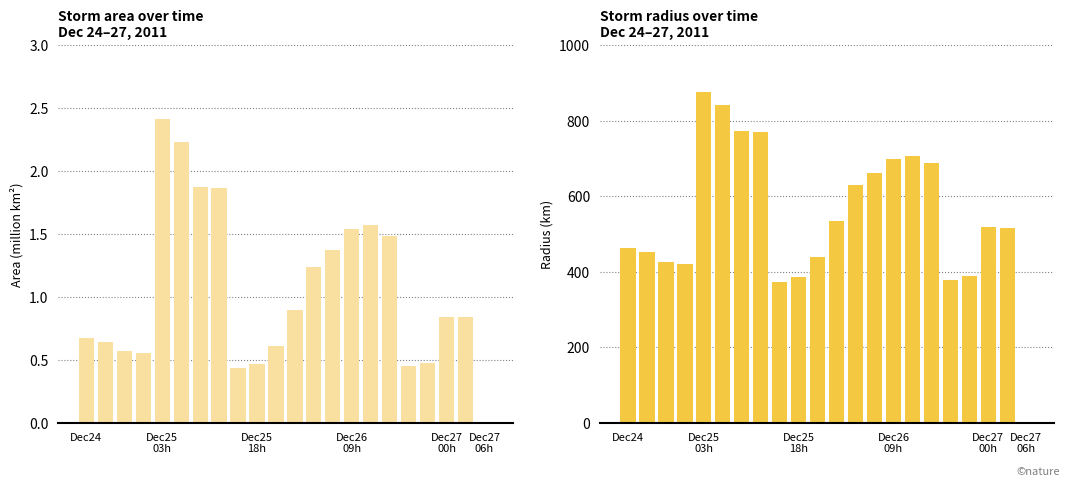

The radius series shows 1071.9 at 15. True or false?

False